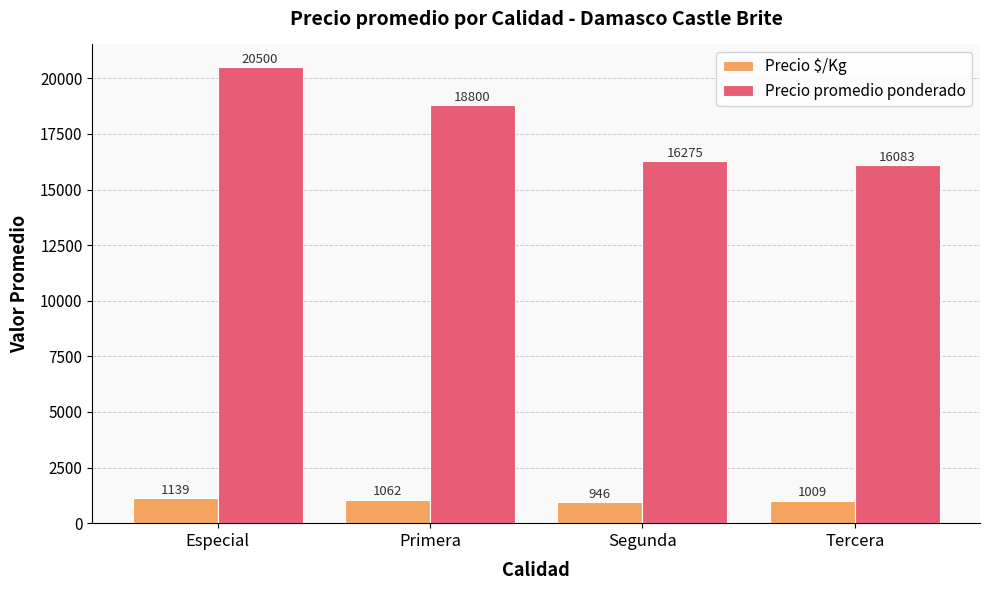

How many distinct data groups are displayed?

2